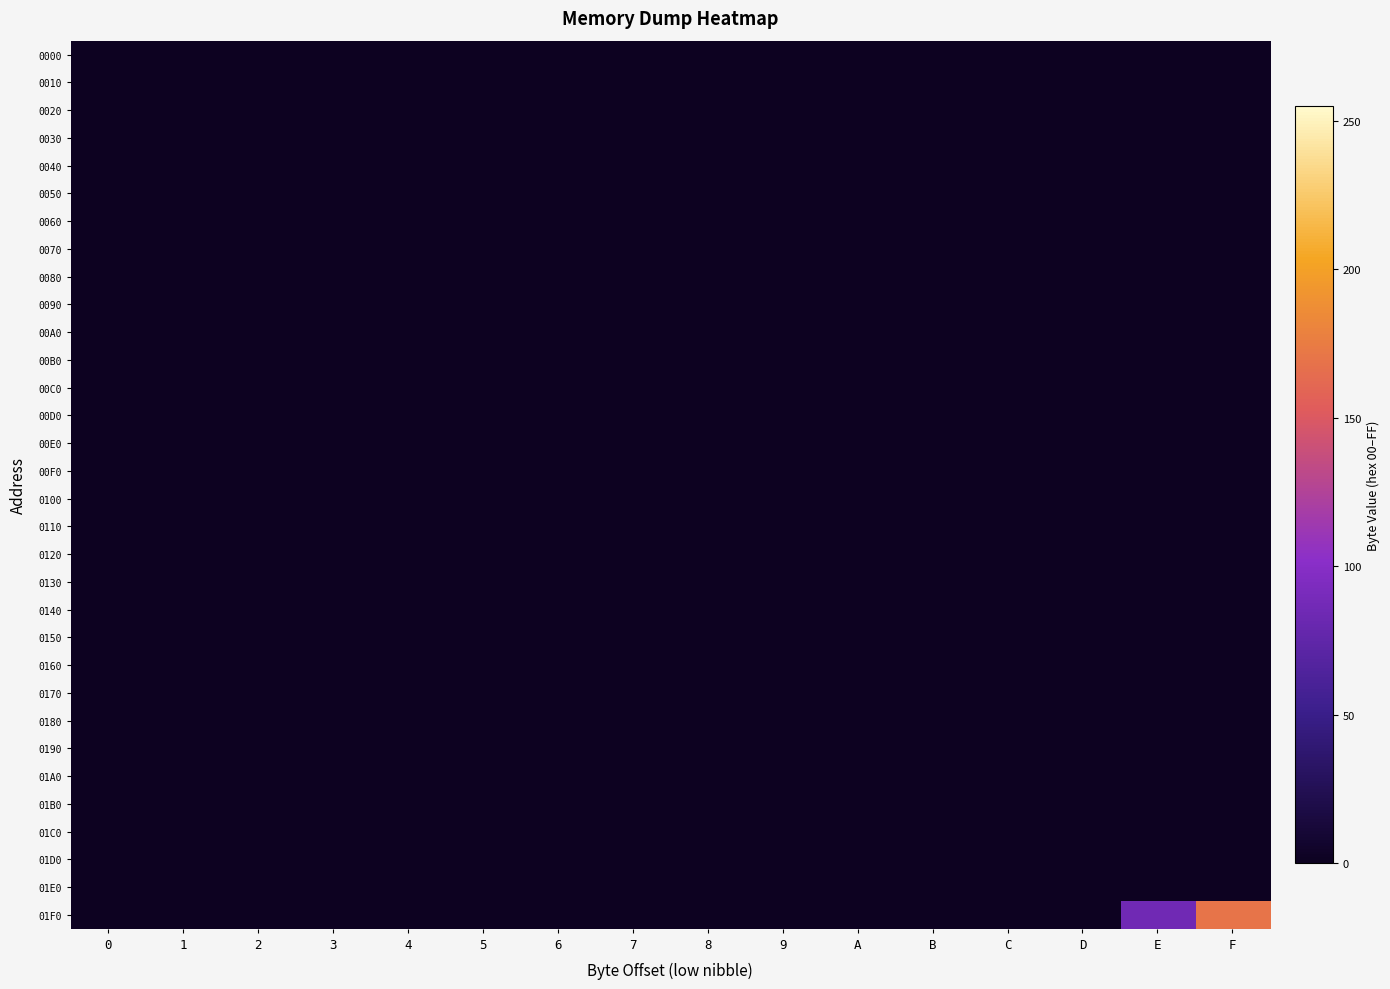

Reading left to right, extract all data points from this chart.

row_0: 0	0	0	0	0	0	0	0	0	0	0	0	0	0	0	0
row_1: 0	0	0	0	0	0	0	0	0	0	0	0	0	0	0	0
row_2: 0	0	0	0	0	0	0	0	0	0	0	0	0	0	0	0
row_3: 0	0	0	0	0	0	0	0	0	0	0	0	0	0	0	0
row_4: 0	0	0	0	0	0	0	0	0	0	0	0	0	0	0	0
row_5: 0	0	0	0	0	0	0	0	0	0	0	0	0	0	0	0
row_6: 0	0	0	0	0	0	0	0	0	0	0	0	0	0	0	0
row_7: 0	0	0	0	0	0	0	0	0	0	0	0	0	0	0	0
row_8: 0	0	0	0	0	0	0	0	0	0	0	0	0	0	0	0
row_9: 0	0	0	0	0	0	0	0	0	0	0	0	0	0	0	0
row_10: 0	0	0	0	0	0	0	0	0	0	0	0	0	0	0	0
row_11: 0	0	0	0	0	0	0	0	0	0	0	0	0	0	0	0
row_12: 0	0	0	0	0	0	0	0	0	0	0	0	0	0	0	0
row_13: 0	0	0	0	0	0	0	0	0	0	0	0	0	0	0	0
row_14: 0	0	0	0	0	0	0	0	0	0	0	0	0	0	0	0
row_15: 0	0	0	0	0	0	0	0	0	0	0	0	0	0	0	0
row_16: 0	0	0	0	0	0	0	0	0	0	0	0	0	0	0	0
row_17: 0	0	0	0	0	0	0	0	0	0	0	0	0	0	0	0
row_18: 0	0	0	0	0	0	0	0	0	0	0	0	0	0	0	0
row_19: 0	0	0	0	0	0	0	0	0	0	0	0	0	0	0	0
row_20: 0	0	0	0	0	0	0	0	0	0	0	0	0	0	0	0
row_21: 0	0	0	0	0	0	0	0	0	0	0	0	0	0	0	0
row_22: 0	0	0	0	0	0	0	0	0	0	0	0	0	0	0	0
row_23: 0	0	0	0	0	0	0	0	0	0	0	0	0	0	0	0
row_24: 0	0	0	0	0	0	0	0	0	0	0	0	0	0	0	0
row_25: 0	0	0	0	0	0	0	0	0	0	0	0	0	0	0	0
row_26: 0	0	0	0	0	0	0	0	0	0	0	0	0	0	0	0
row_27: 0	0	0	0	0	0	0	0	0	0	0	0	0	0	0	0
row_28: 0	0	0	0	0	0	0	0	0	0	0	0	0	0	0	0
row_29: 0	0	0	0	0	0	0	0	0	0	0	0	0	0	0	0
row_30: 0	0	0	0	0	0	0	0	0	0	0	0	0	0	0	0
row_31: 0	0	0	0	0	0	0	0	0	0	0	0	0	0	85	170